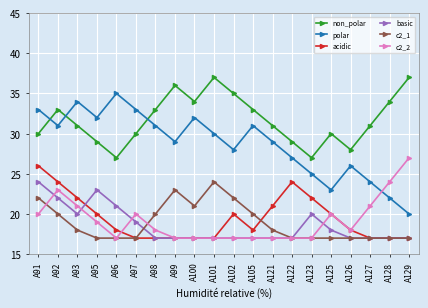

What is the sum of all c2_1 values?

378